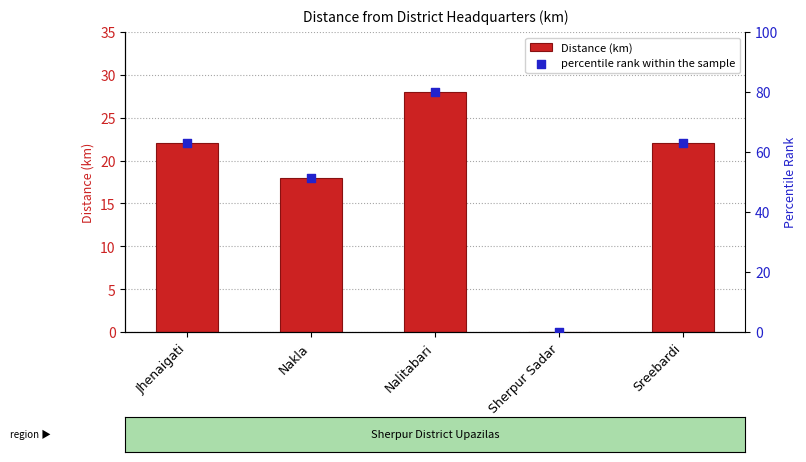

Which series has the widest spread of Y values?

percentile rank within the sample